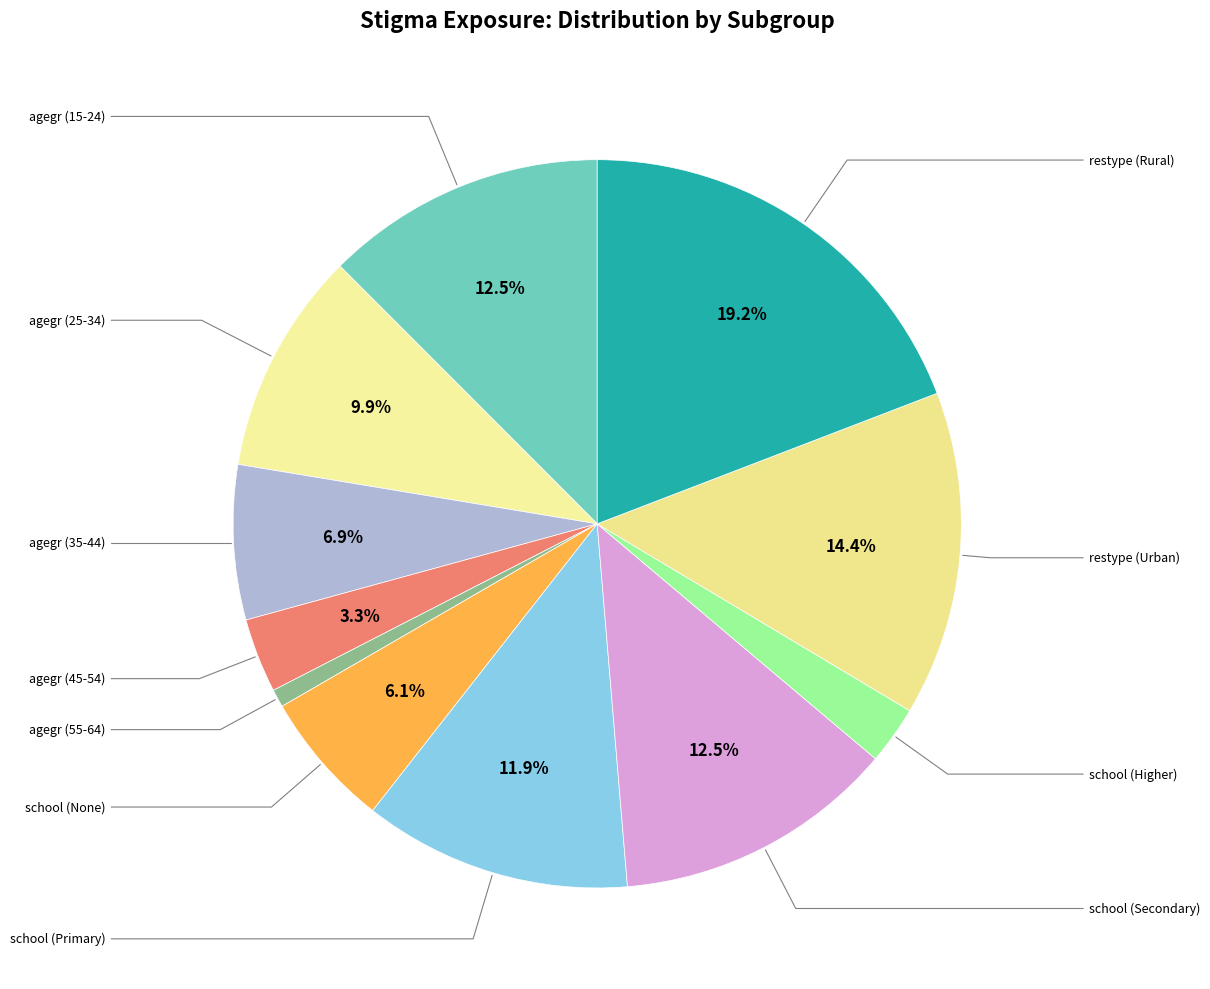

Count the number of slices in the pie.

11